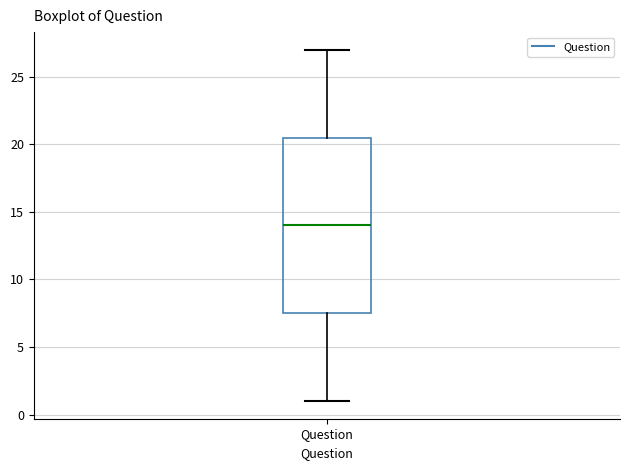

Where does the lower whisker of the box for Question end on the y-axis? The values are not printed on the chart, so give them approximately, as read against the axis.

1.0